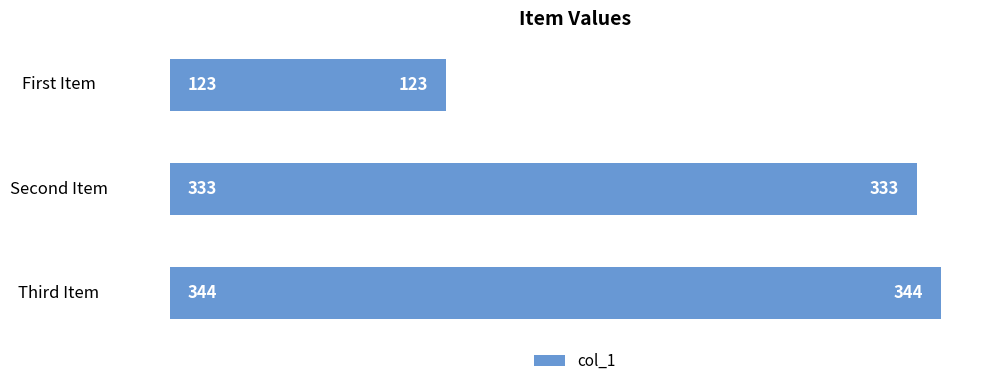

What is the label of the 1st bar from the bottom?

Third Item